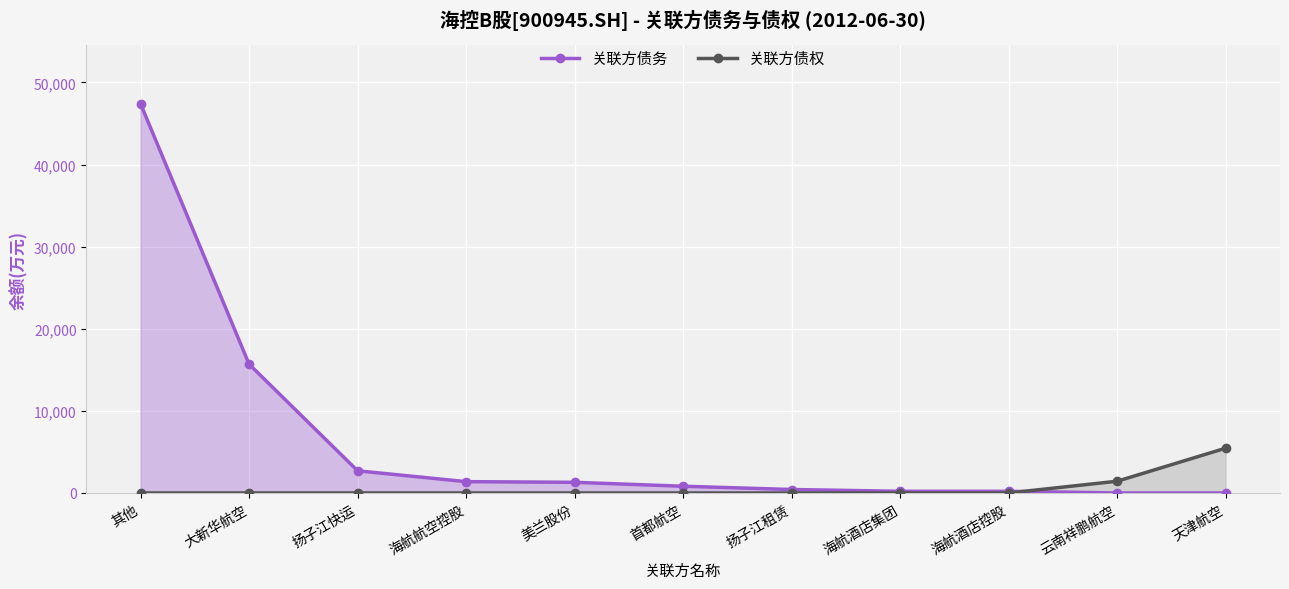

Reading left to right, list all the values displayed in this chart.

关联方债务: 其他=47389.9	大新华航空=15686.7	扬子江快运=2701.2	海航航空控股=1379.1	美兰股份=1299.6	首都航空=821.1	扬子江租赁=422.1	海航酒店集团=205.4	海航酒店控股=205.4	云南祥鹏航空=0.0	天津航空=0.0
关联方债权: 其他=0.0	大新华航空=0.0	扬子江快运=0.0	海航航空控股=0.0	美兰股份=0.0	首都航空=0.0	扬子江租赁=0.0	海航酒店集团=0.0	海航酒店控股=0.0	云南祥鹏航空=1432.5	天津航空=5458.9